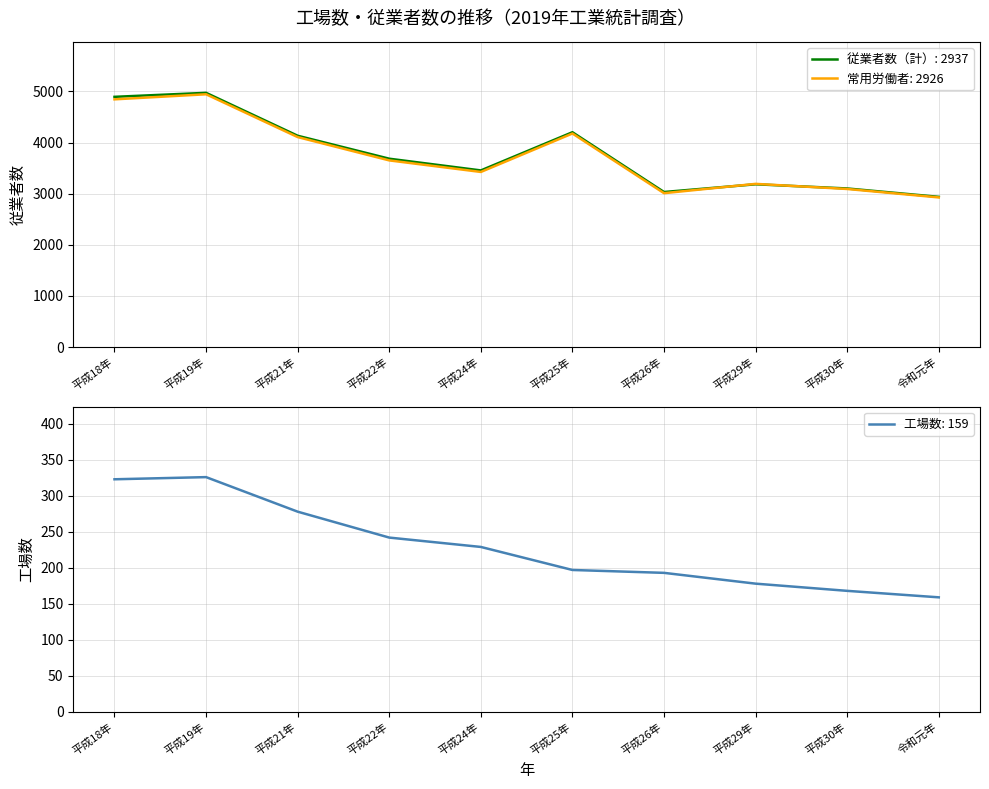

At which category does 常用労働者 reach its first local peak?

平成19年